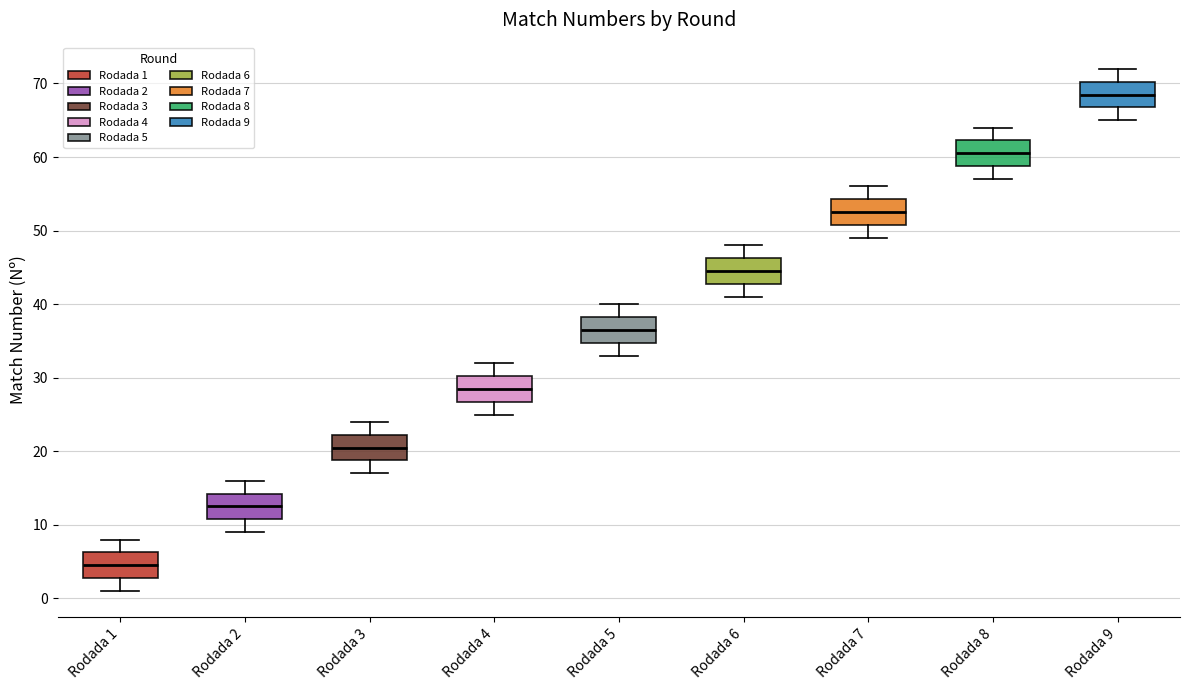

Where does the median line of the box for Rodada 7 sit on the y-axis? The values are not printed on the chart, so give them approximately, as read against the axis.

53